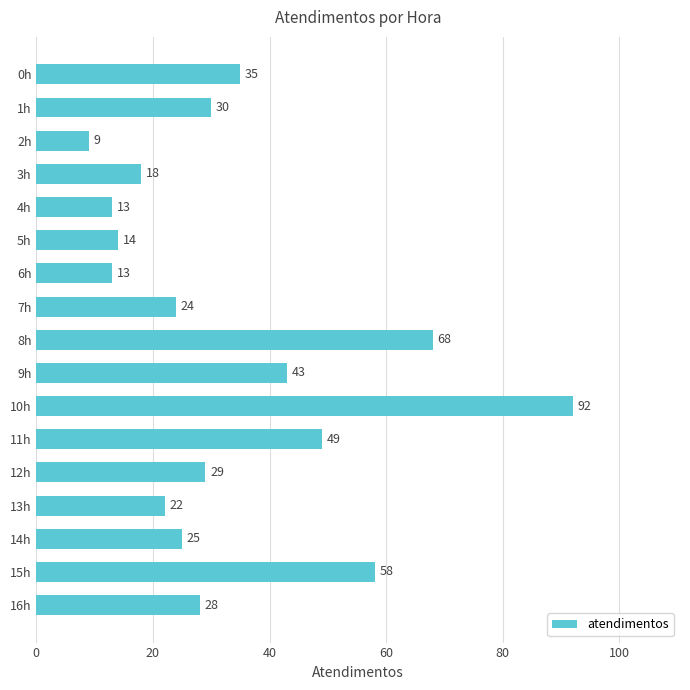

Between 9h and 2h, which is larger?

9h